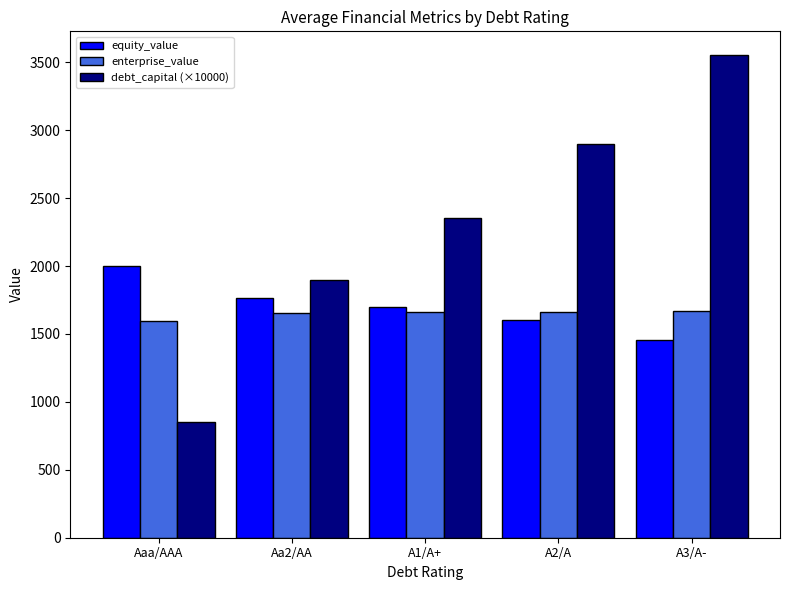

Which series has the largest total across all categories?

debt_capital (×10000)